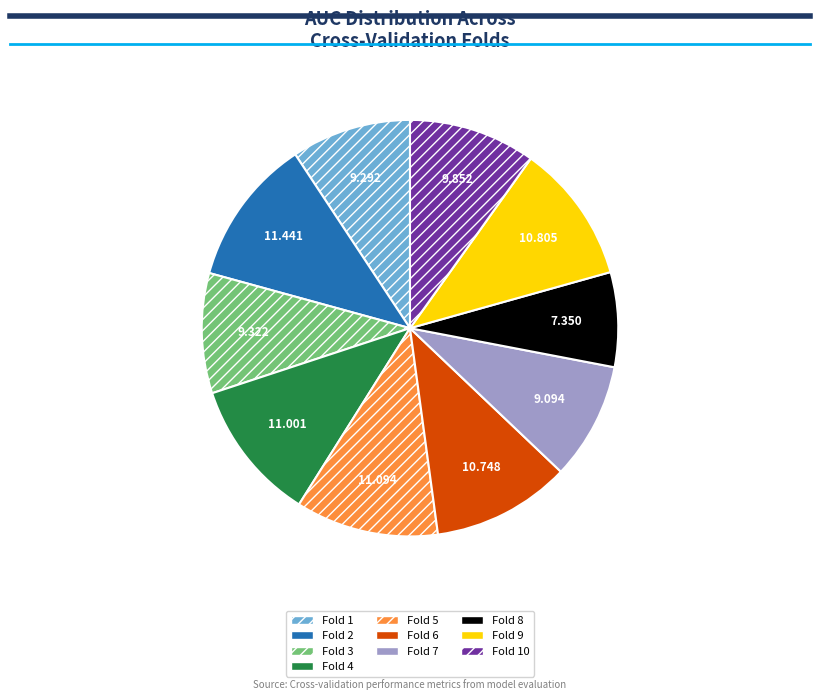

Combined, do Fold 4 and Fold 9 account for over 50%?

No